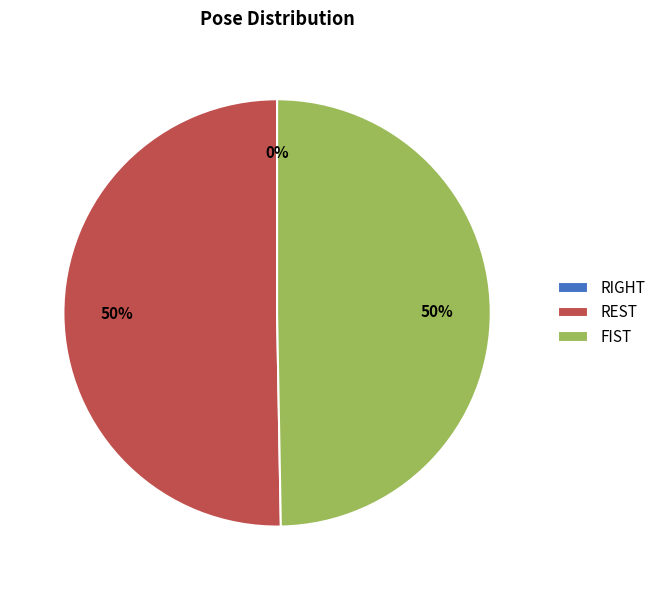

The FIST slice represents 50% of the pie. True or false?

True